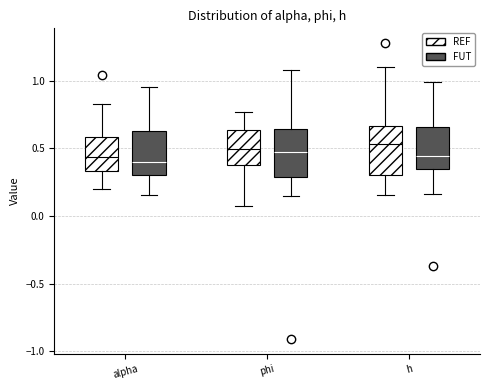

Reading left to right, read every box against the y-axis: the position of its median line, the range the box covers, and the ends of its whiskers. The values are not printed on the chart, so give them approximately, as read against the axis.

alpha (REF): median 0.45, box 0.35 to 0.60, whiskers 0.20 to 0.85
alpha (FUT): median 0.40, box 0.30 to 0.60, whiskers 0.15 to 0.95
phi (REF): median 0.50, box 0.40 to 0.65, whiskers 0.05 to 0.75
phi (FUT): median 0.45, box 0.30 to 0.65, whiskers 0.15 to 1.10
h (REF): median 0.55, box 0.30 to 0.65, whiskers 0.15 to 1.10
h (FUT): median 0.45, box 0.35 to 0.65, whiskers 0.15 to 1.00